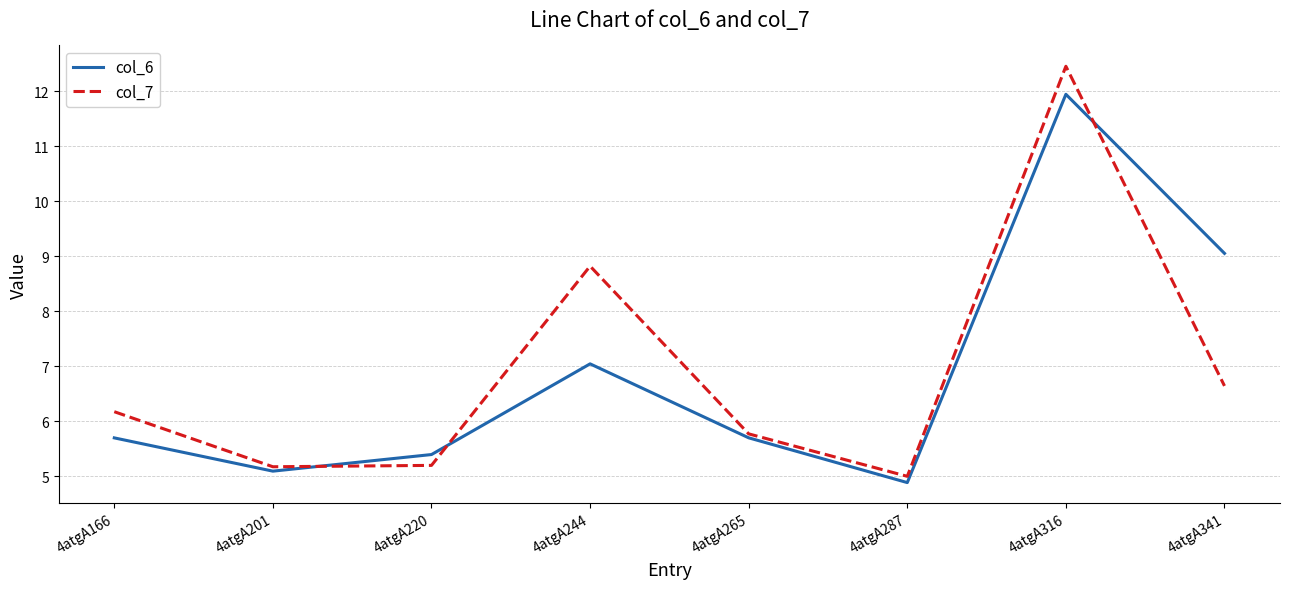

How many times do col_7 and col_6 cross each other?

3